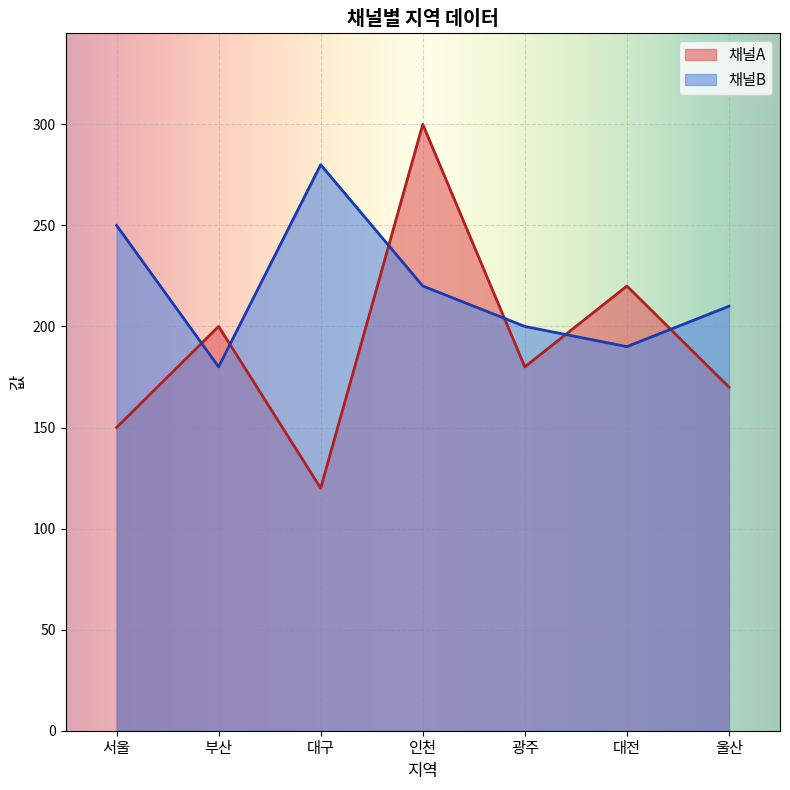

Rank the categories by 채널A value from lowest to highest.

대구, 서울, 울산, 광주, 부산, 대전, 인천